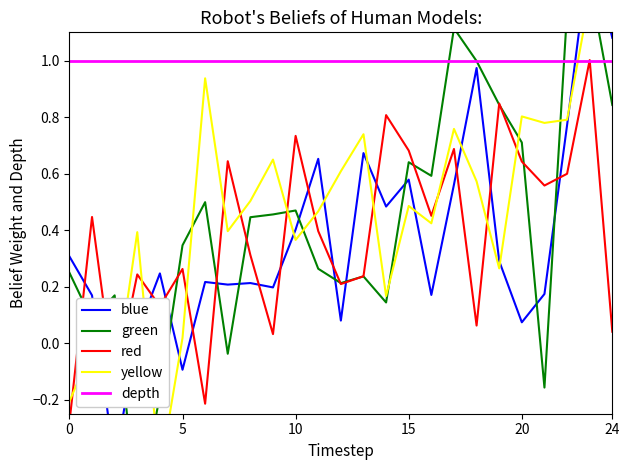

What is the difference between the highest and lowest values at 7?

1.0